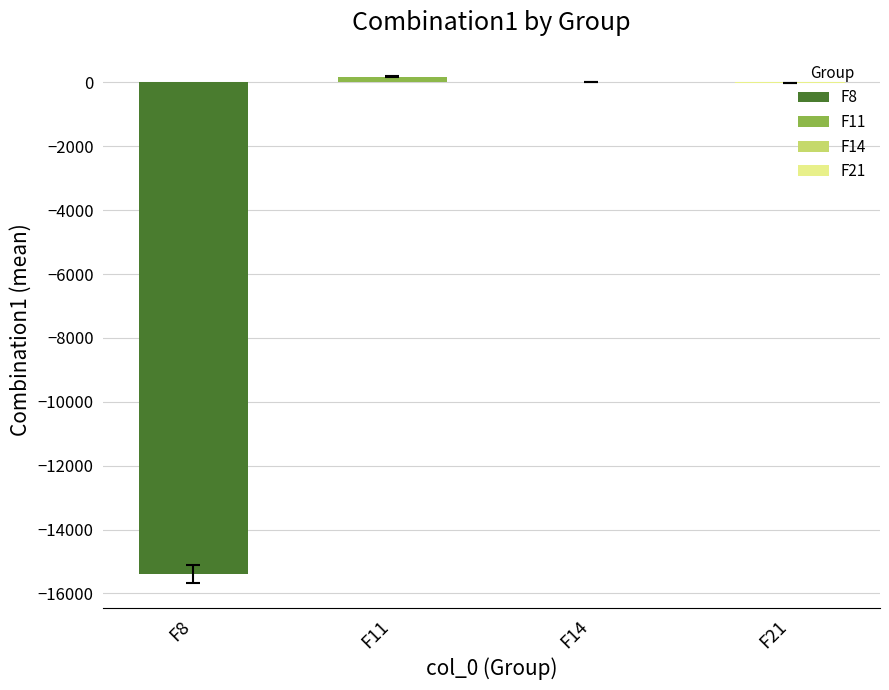

Is the value of F21 at Times6 greater than the value of F11 at Times3?

No